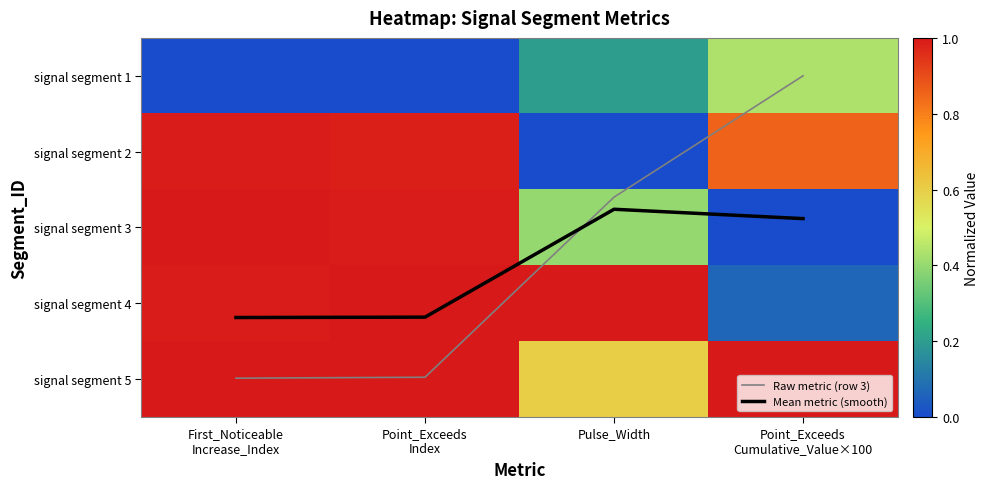

Count the number of data series in this chart.

7